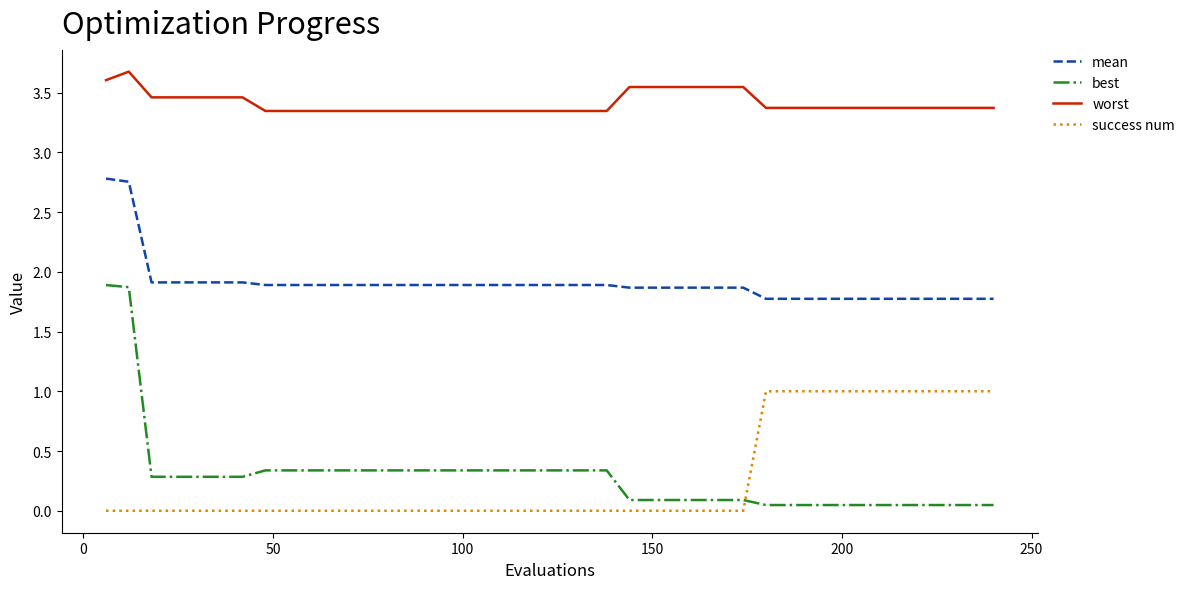

What is the difference between the maximum and minimum values in the mean series?

1.0